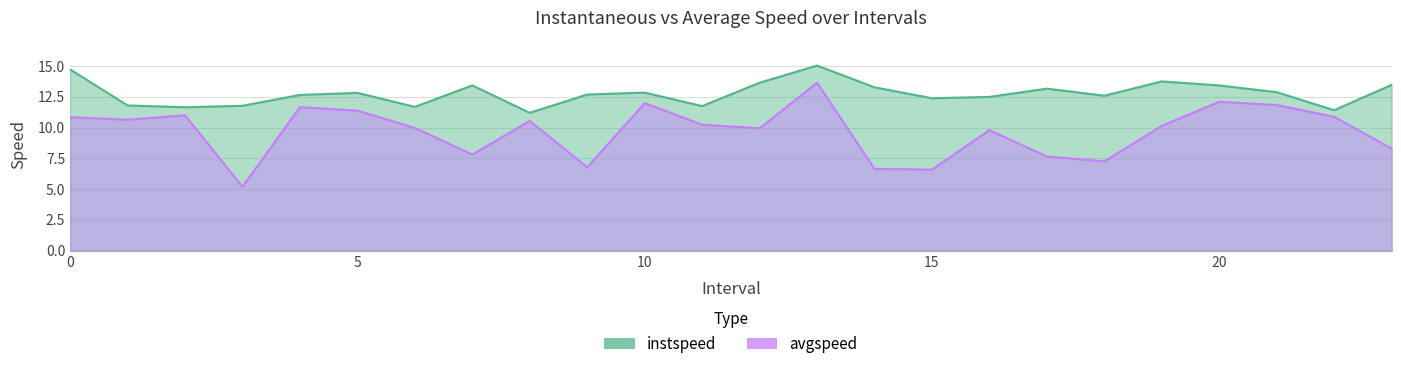

At which category does avgspeed reach its first local valley?

1.0